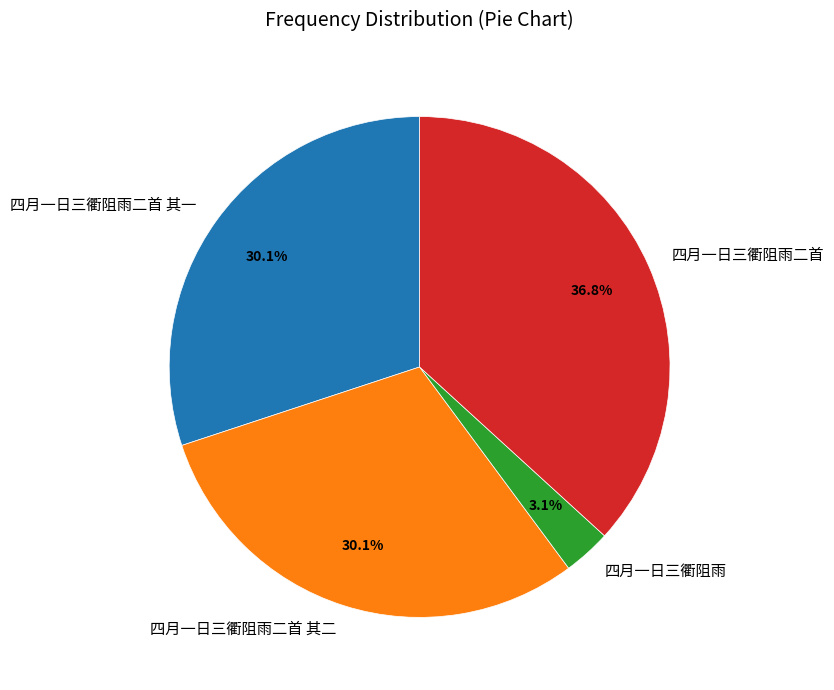

To the nearest percent, what is the combined percentage of 四月一日三衢阻雨二首 and 四月一日三衢阻雨二首 其一?

67%